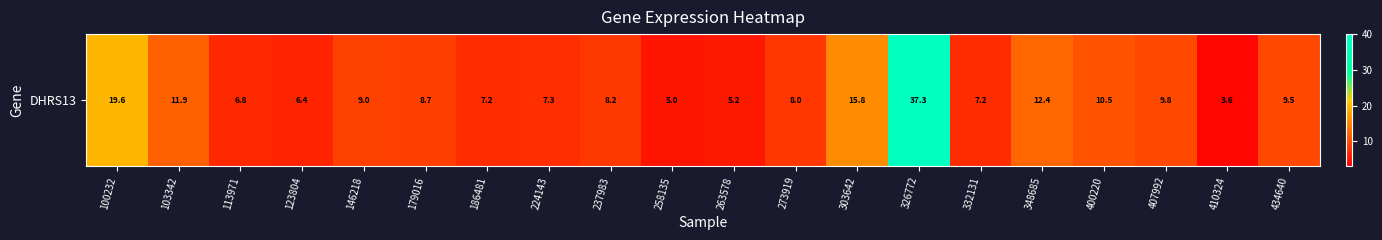

The value at 273919 is 8.0. True or false?

True